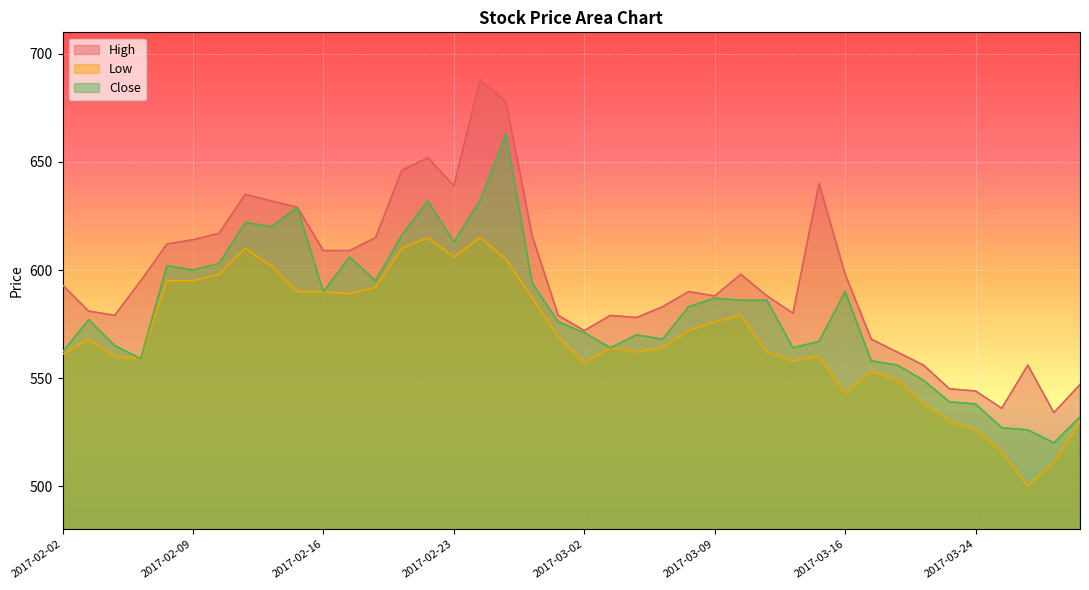

Which category has the highest value across all series?

2017-02-24